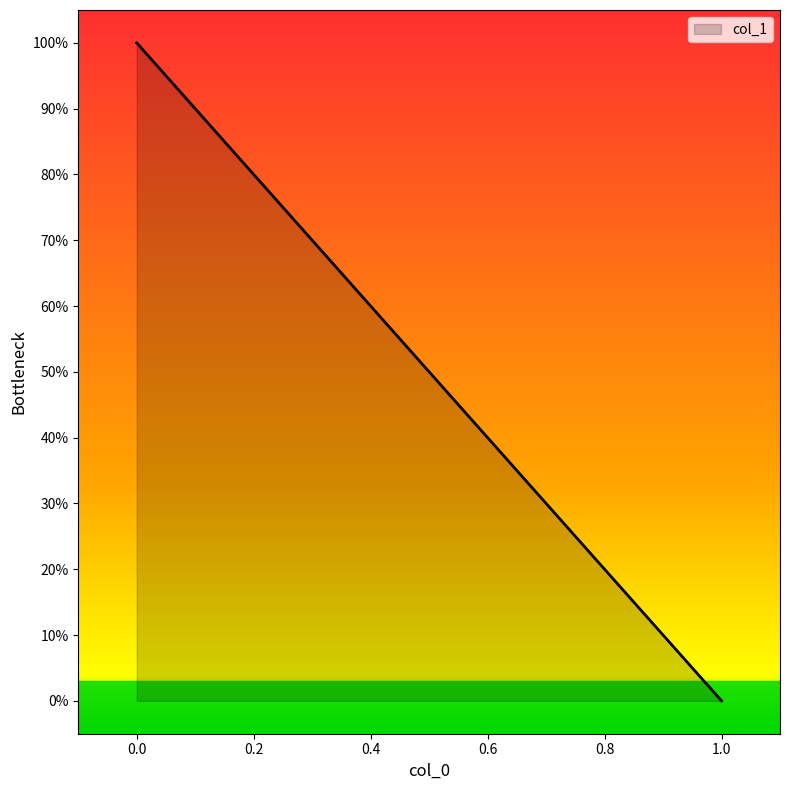

At which category does the chart reach its minimum across all series?

1